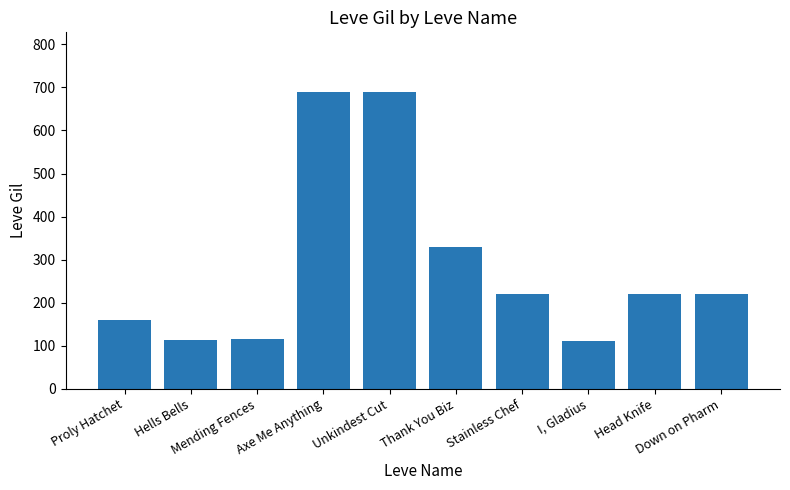

What is the smallest value displayed?

110